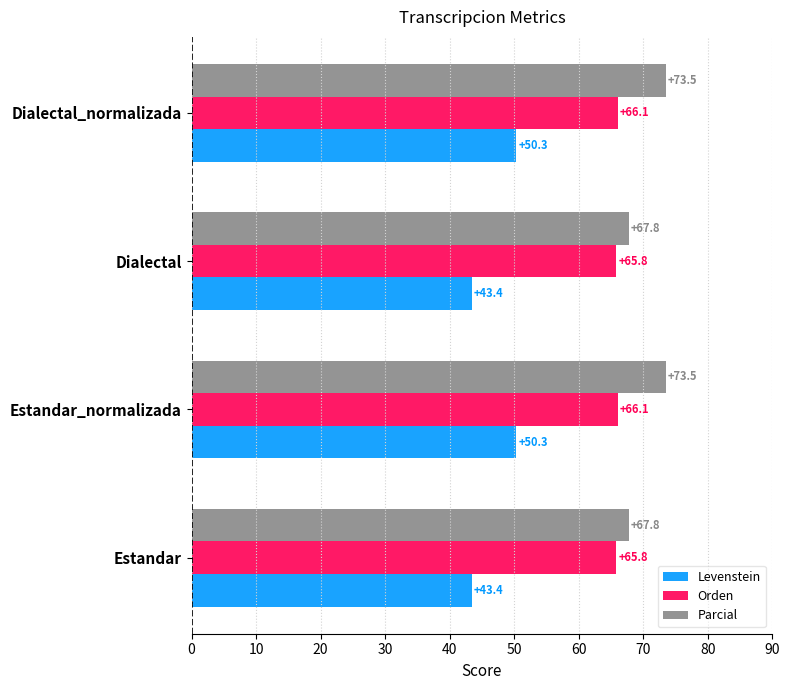

What is the difference between the second highest and minimum values in the Orden series?

0.3